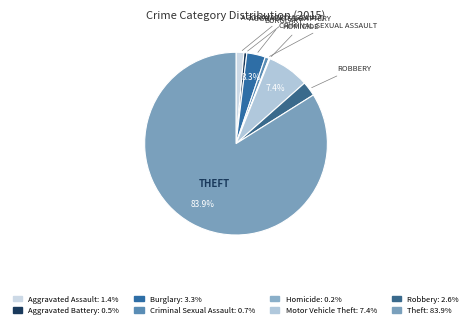

Rank the categories by value from lowest to highest.

Homicide, Aggravated Battery, Criminal Sexual Assault, Aggravated Assault, Robbery, Burglary, Motor Vehicle Theft, Theft